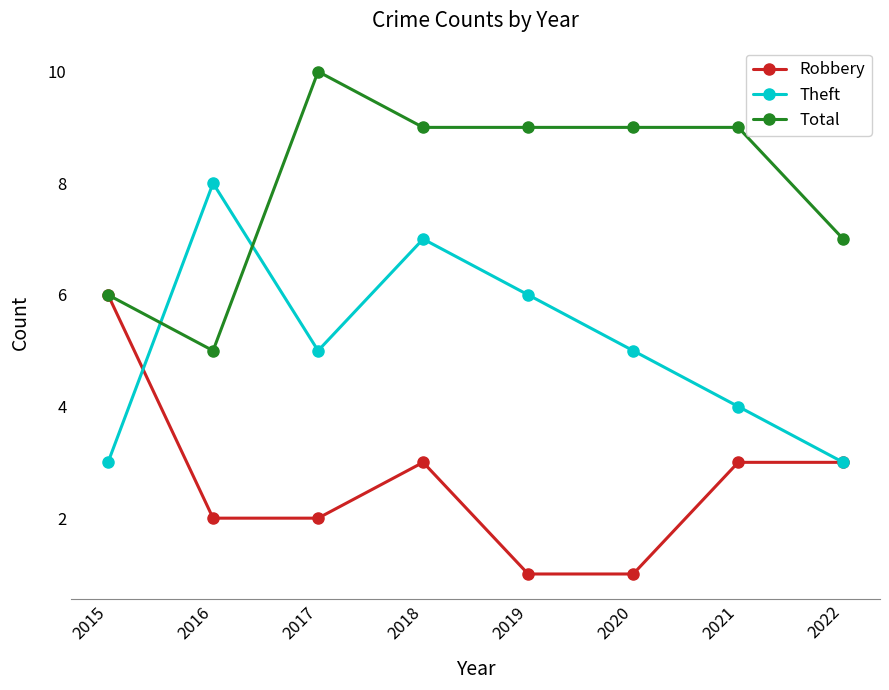

What is the value of the Theft point at the 7th from the left?

4